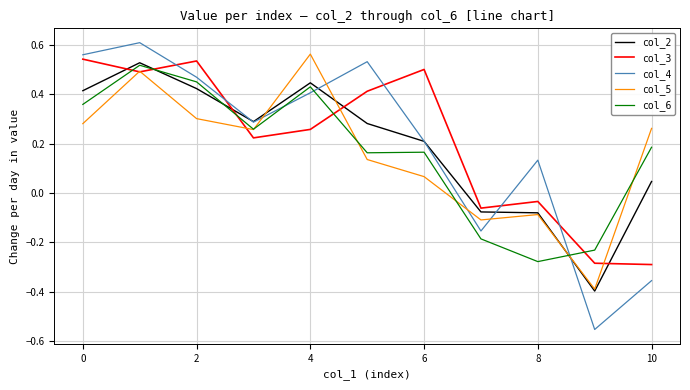

Which series has the largest range (max minus min)?

col_4